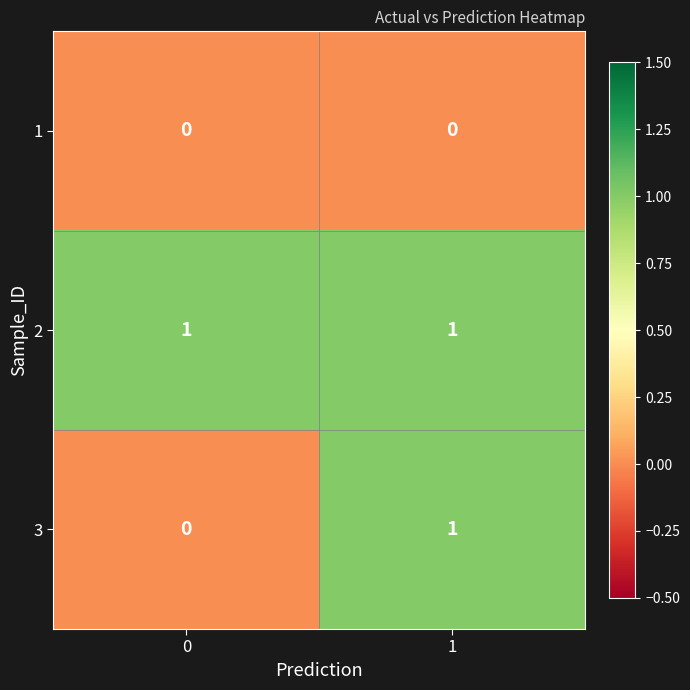

Which series has the largest total across all categories?

2